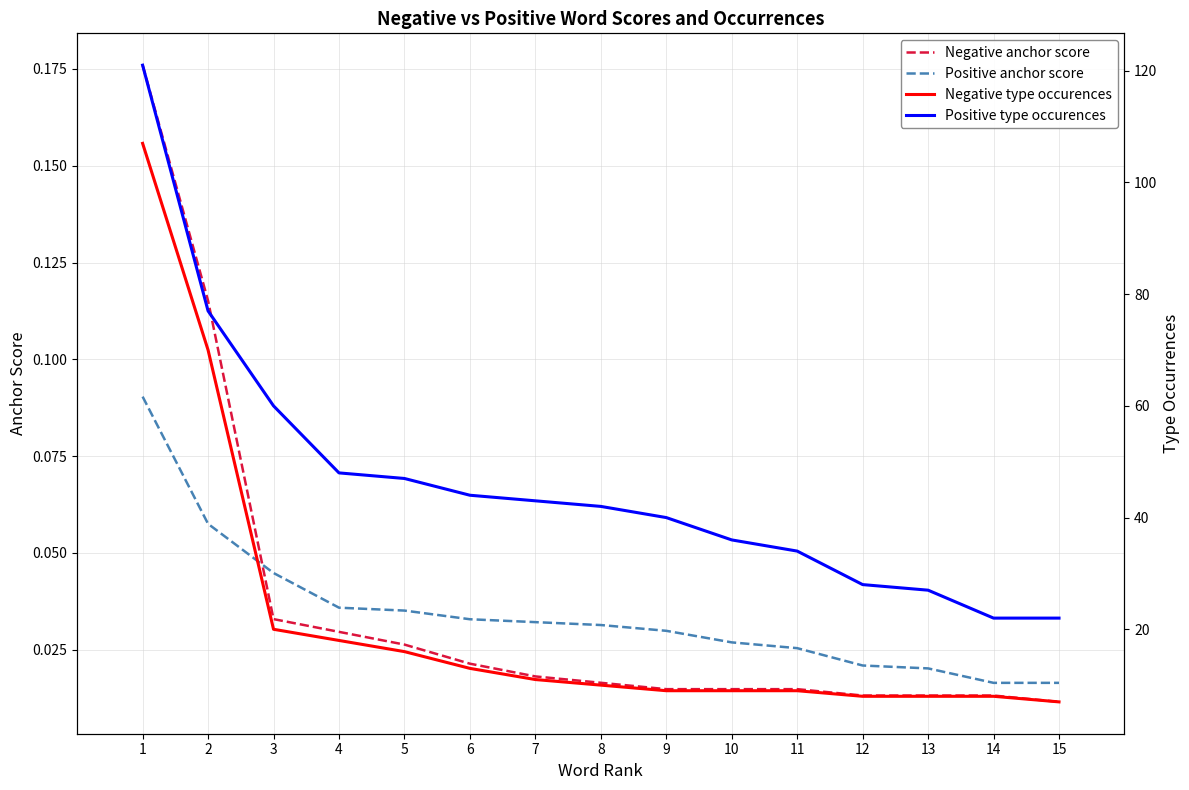

What is the lowest value of the Positive type occurences series?

22.0